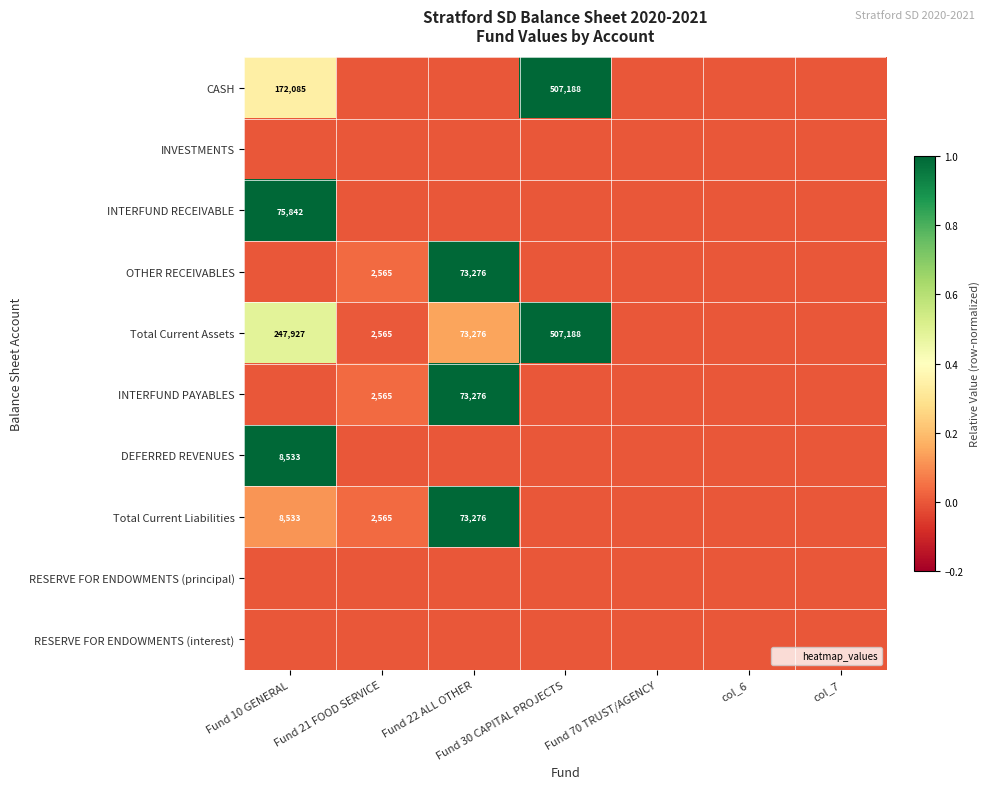

What is the average value of the DEFERRED REVENUES series?

0.1